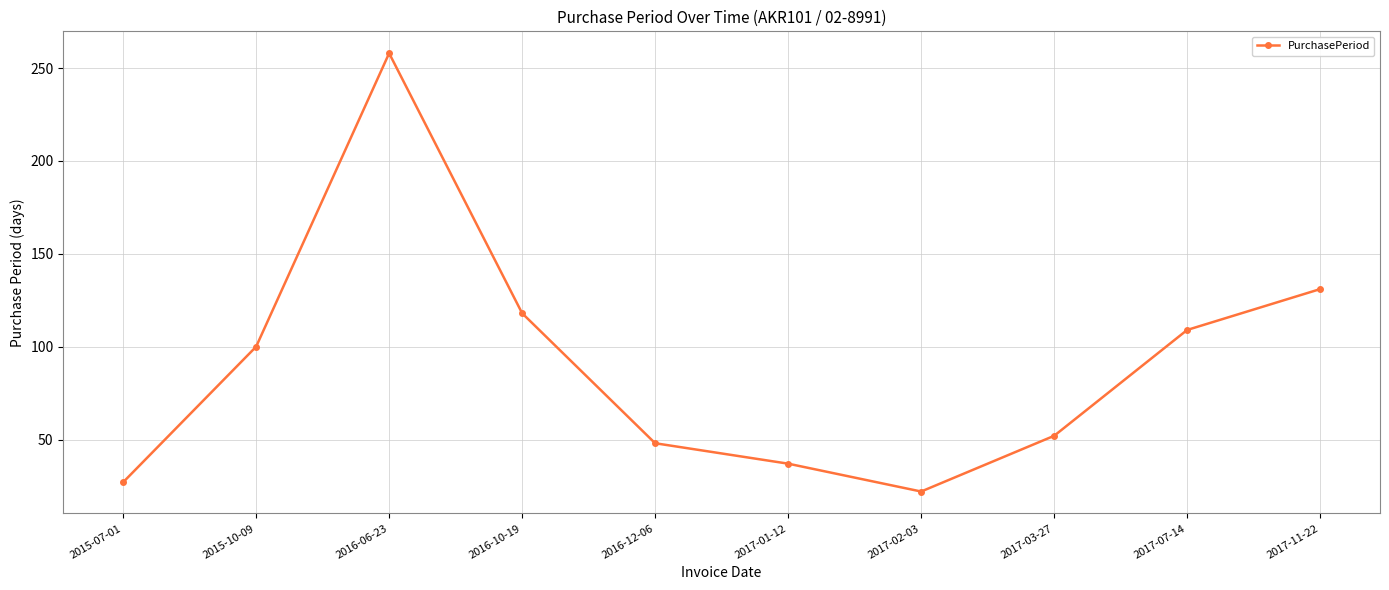

The chart shows a value of 52 at 2017-03-27. True or false?

True